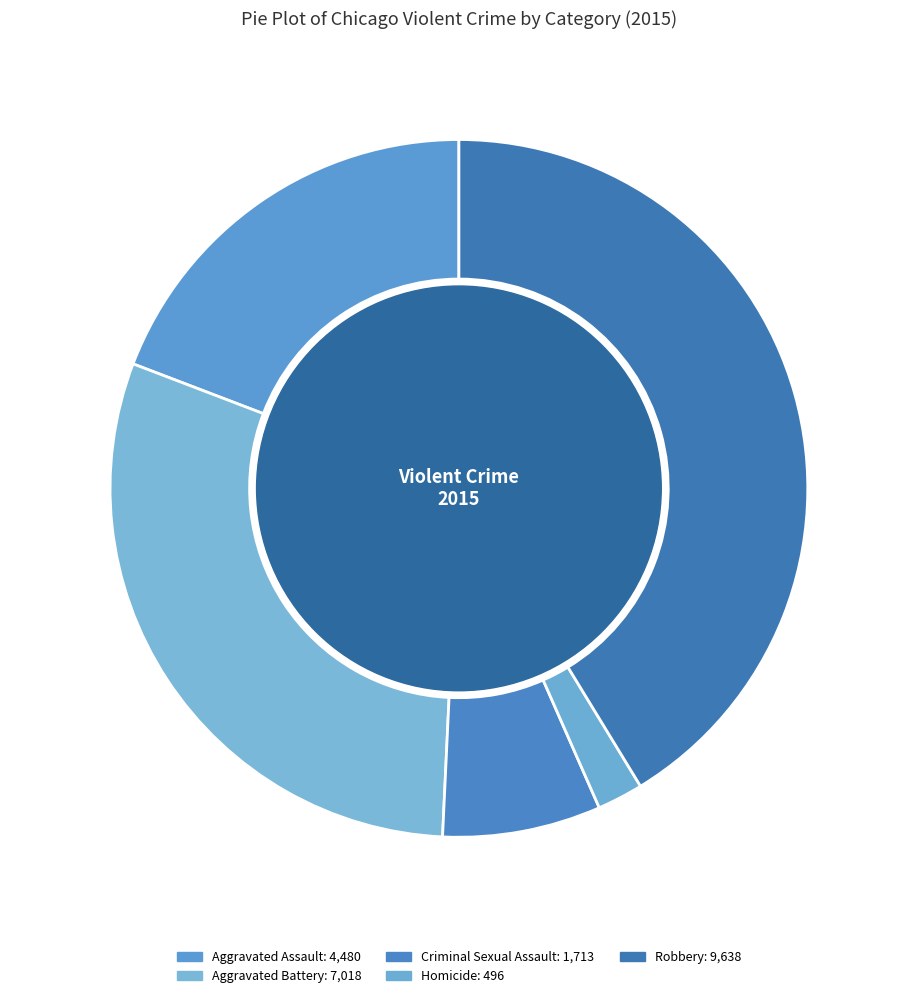

Is Homicide the majority of the pie?

No